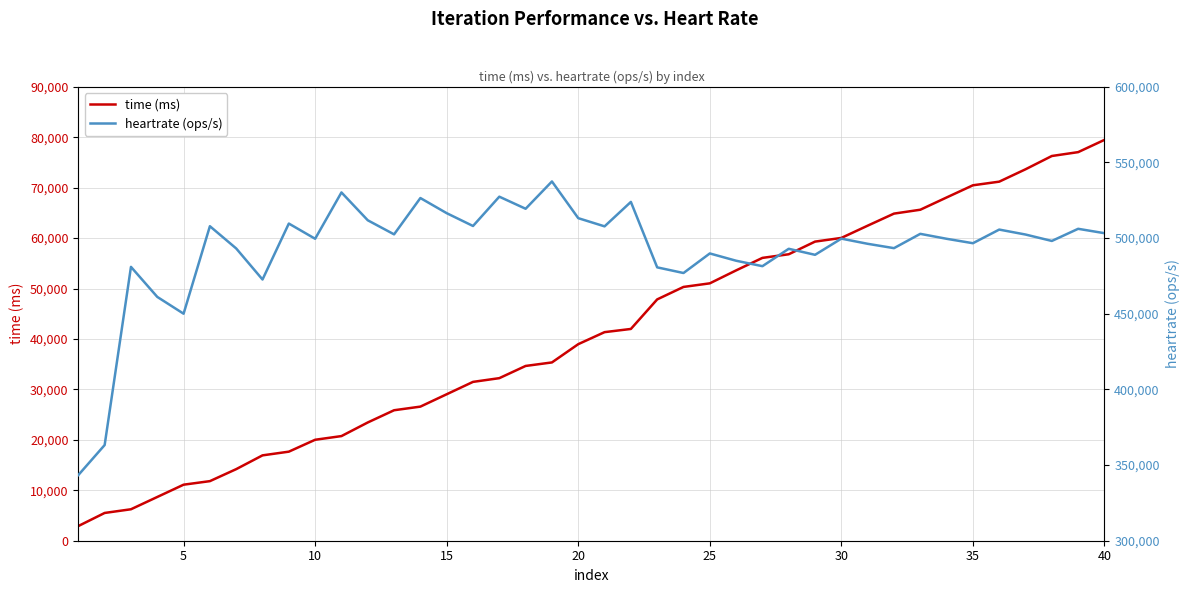

Does the chart display data point markers on the line(s)?

No